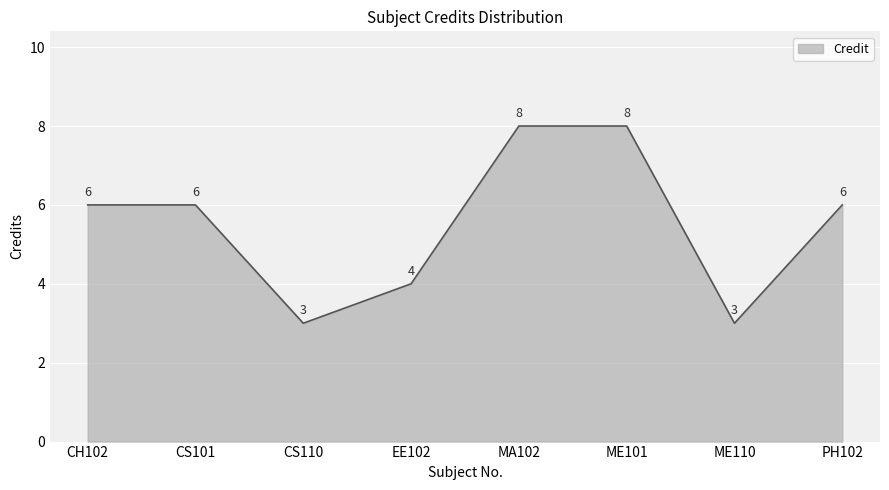

Where is the first local minimum?

CS110